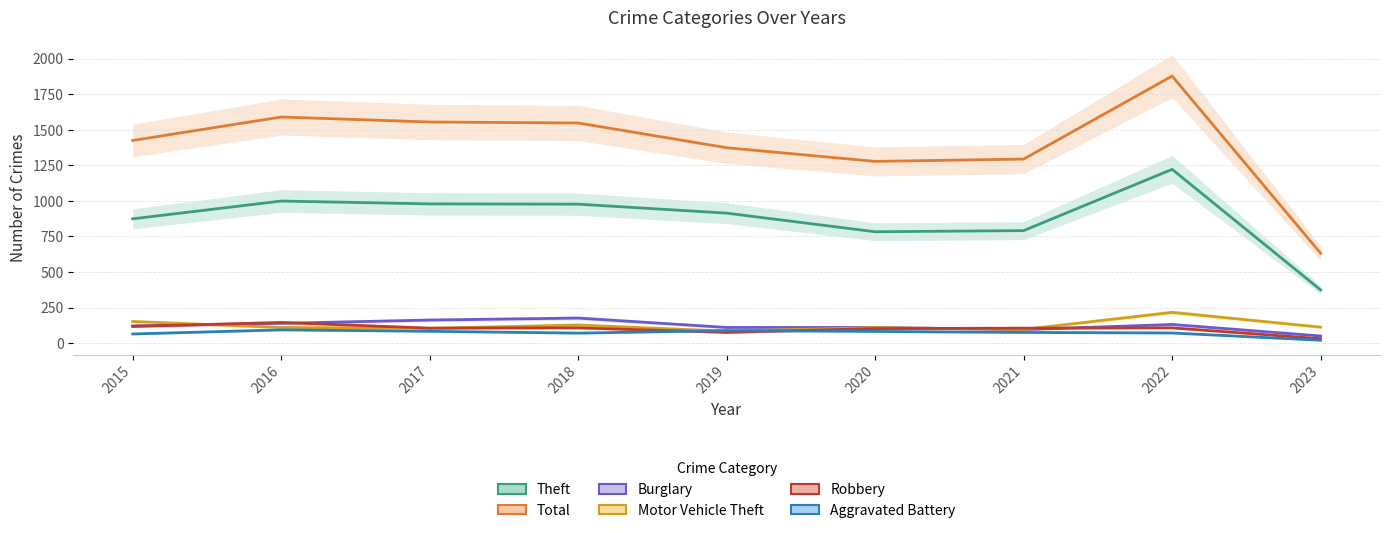

List the labels in order of Total value, smallest first.

2023, 2020, 2021, 2019, 2015, 2018, 2017, 2016, 2022